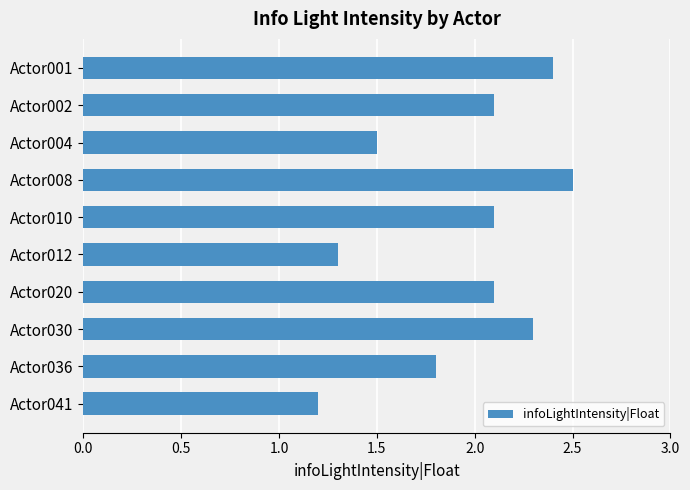

What is the greatest value displayed?

2.5